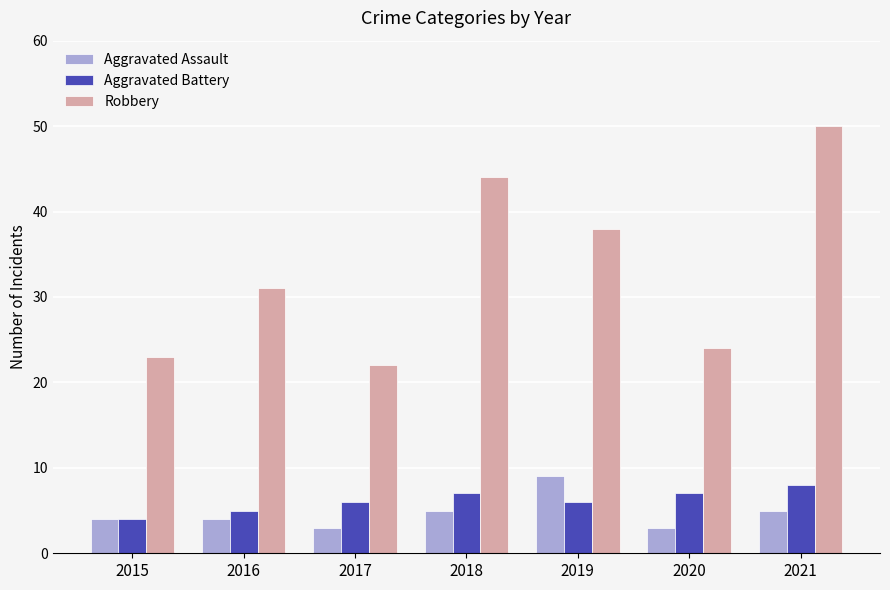

What is the value of the Robbery bar at the 1st from the left?

23